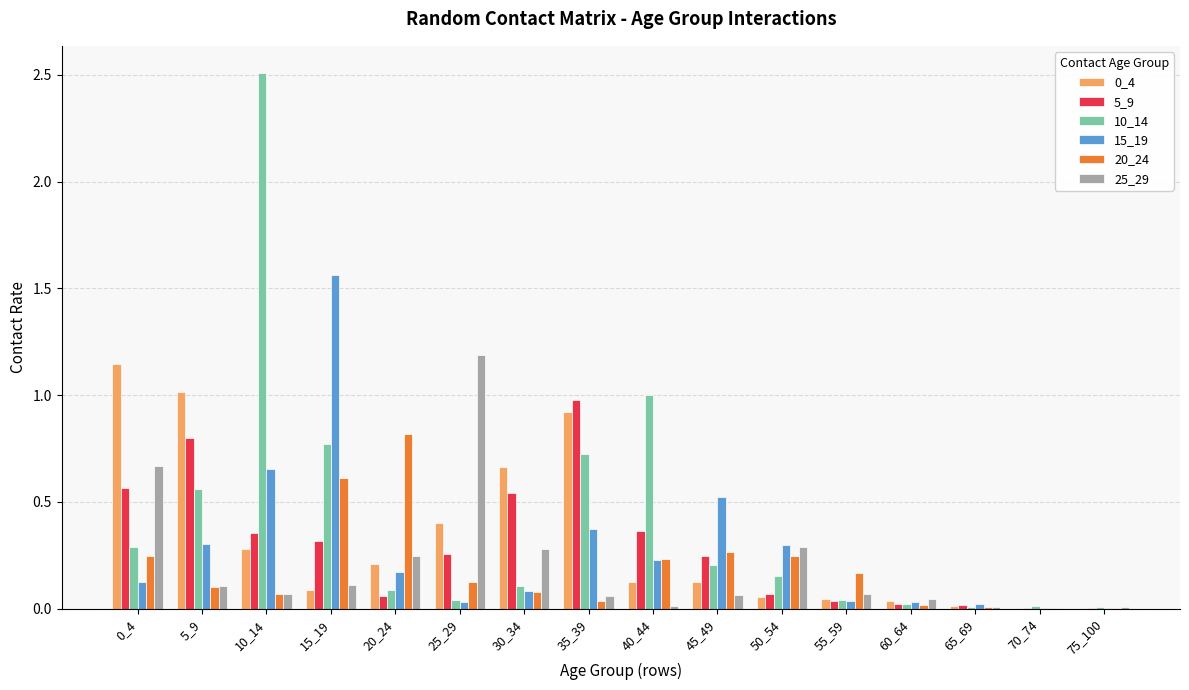

Is it true that 0_4 equals 0.4 at 25_29?

True